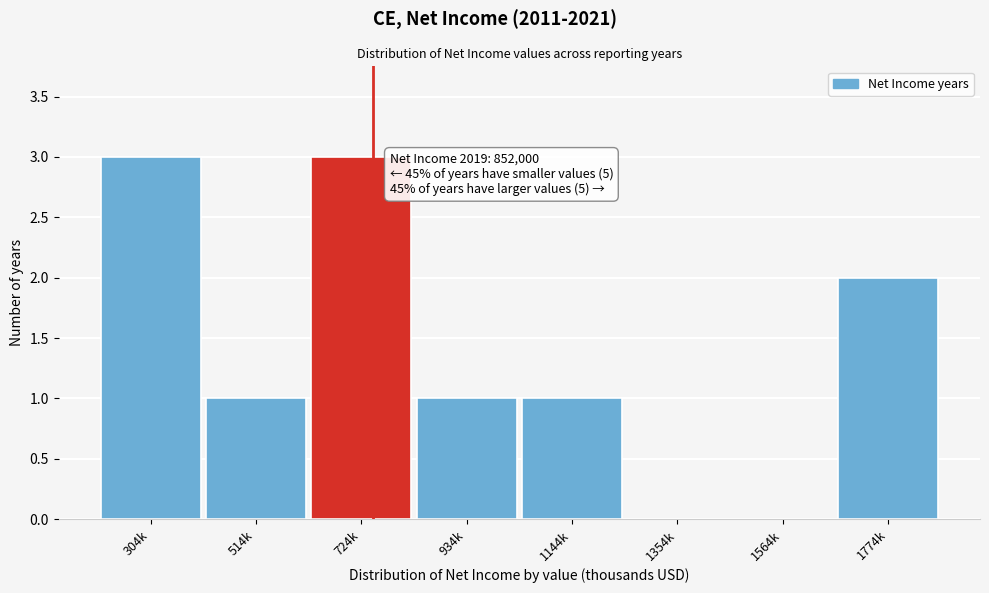

Reading left to right, transcribe all the data shown in this chart.

304k=3	514k=1	724k=3	934k=1	1144k=1	1354k=0	1564k=0	1774k=2